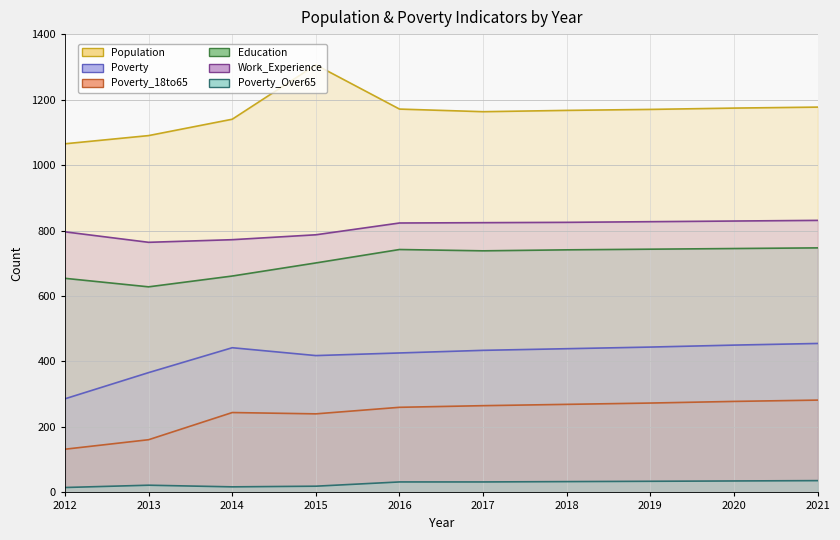

Which has a higher value, 2017 or 2016?

2016